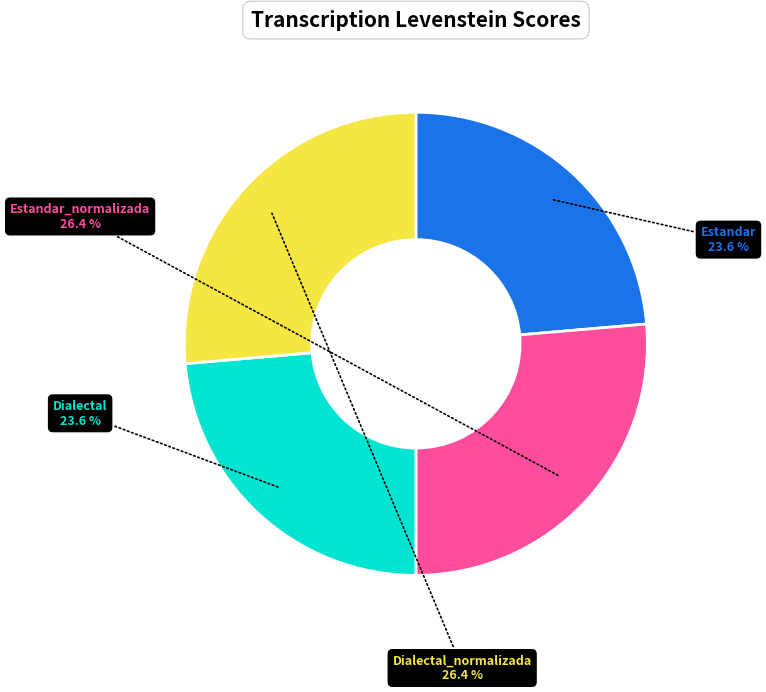

Is it true that Dialectal is 32% of the pie?

False